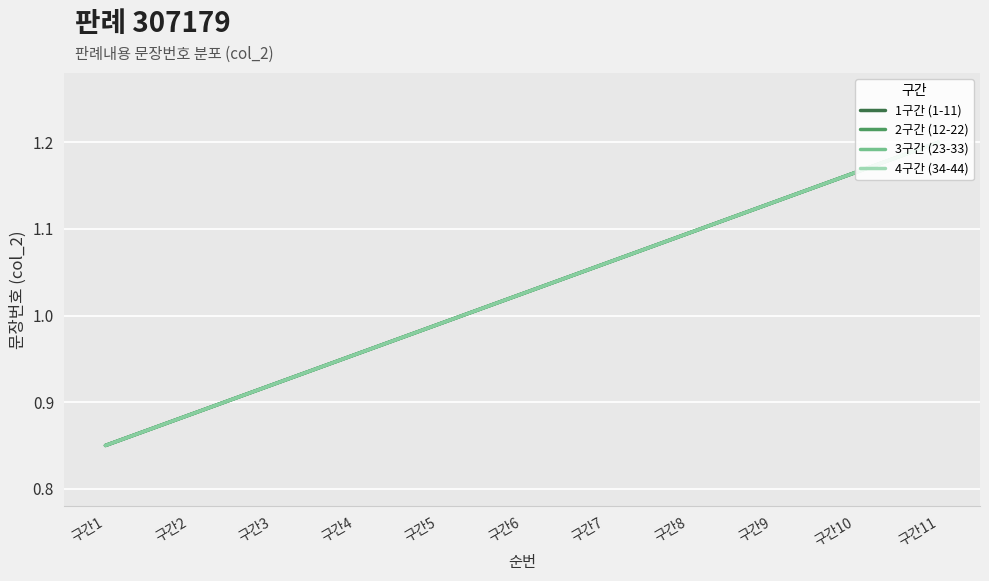

Is it true that 4구간 (34-44) equals 0.5 at 구간6?

False